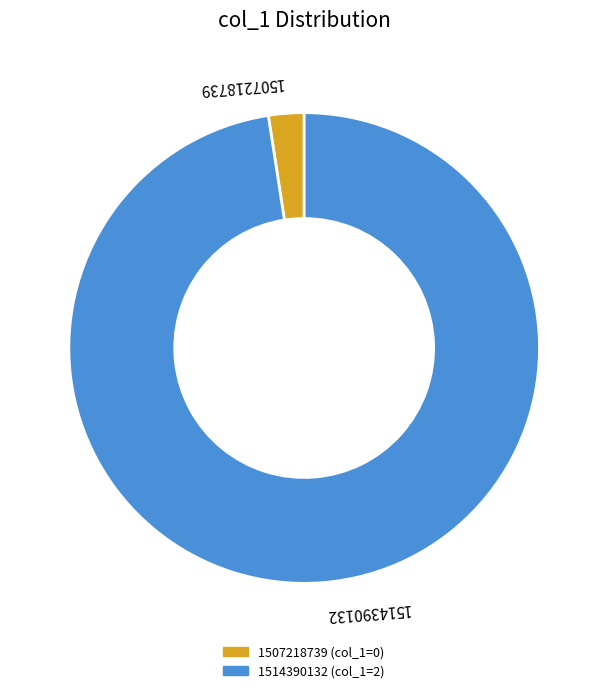

Rank the categories by value from highest to lowest.

1514390132, 1507218739